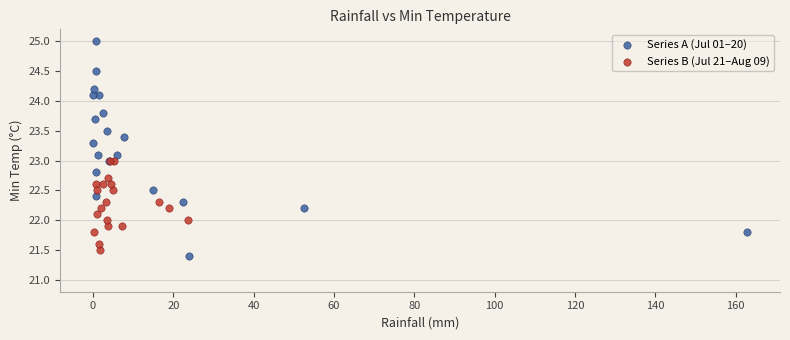

Which series reaches the maximum Y coordinate?

Series A (Jul 01–20)